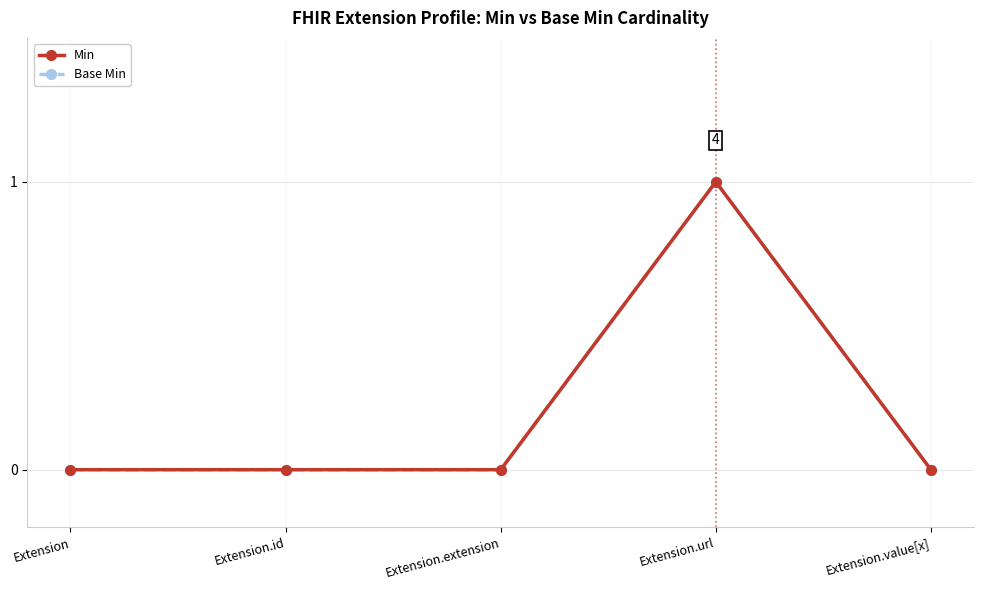

Count the Base Min values in the range 0 to 1.

5